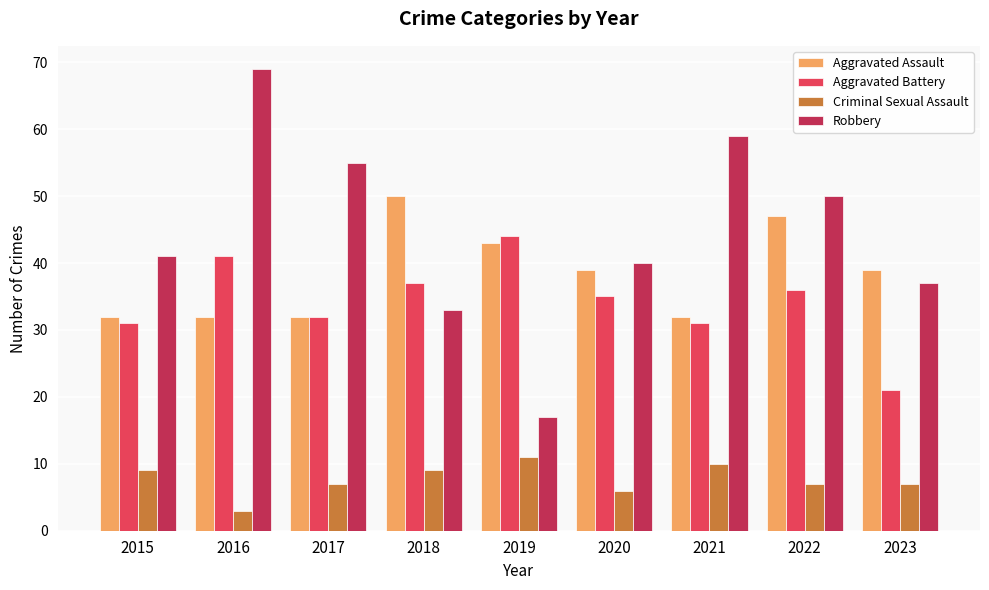

True or false: Aggravated Battery has a value of 44 at 2019.

True